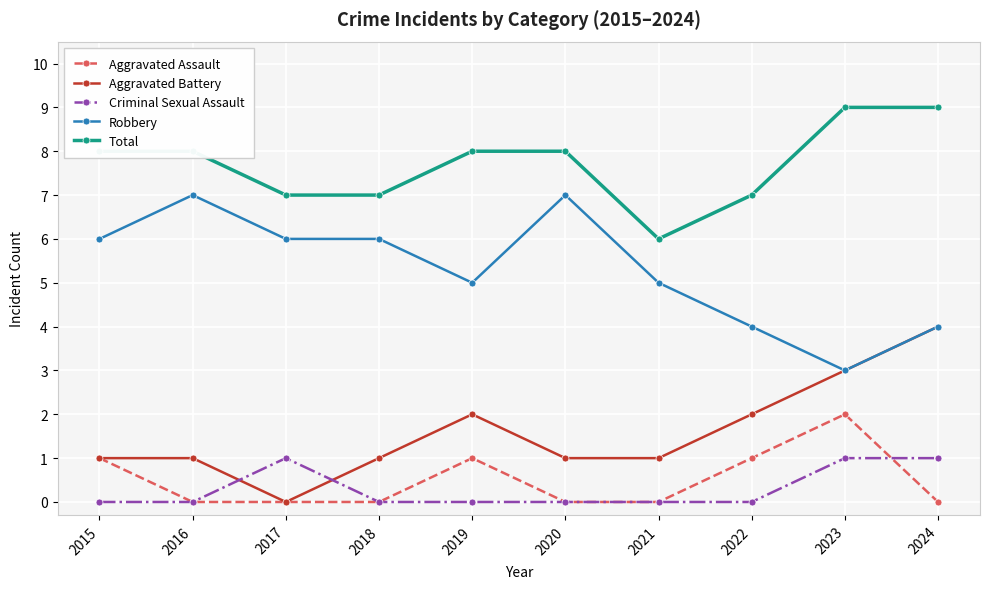

What is the difference between the highest and lowest values at 2023?

8